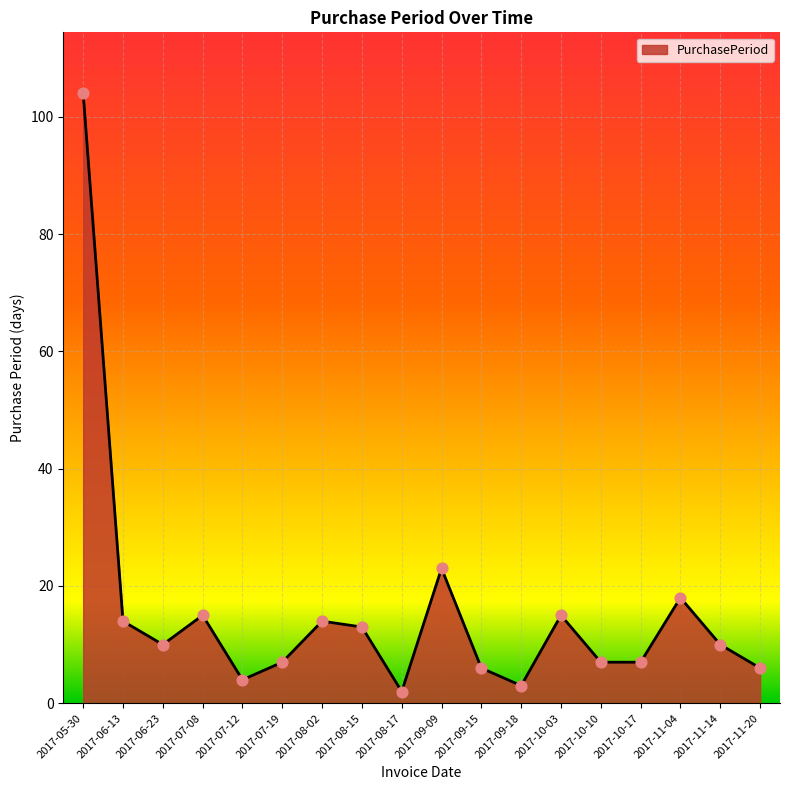

Which has a higher value, 2017-10-17 or 2017-11-14?

2017-11-14